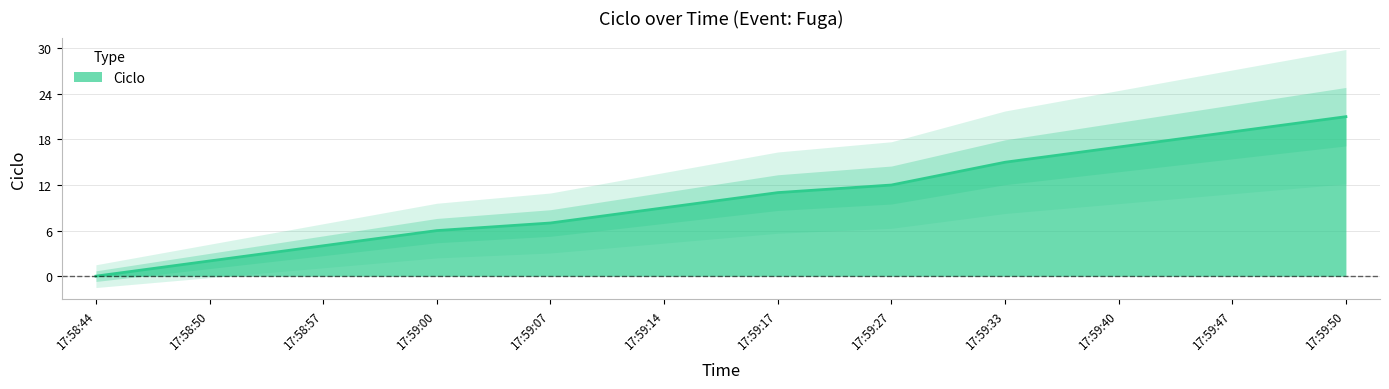

True or false: the data shows 4 at 17:59:00.

False